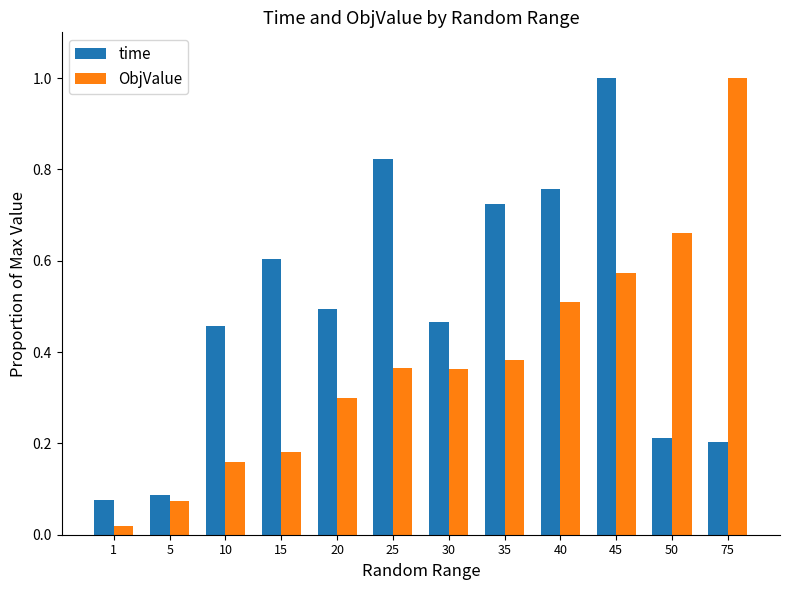

What is the greatest value displayed?

1.0